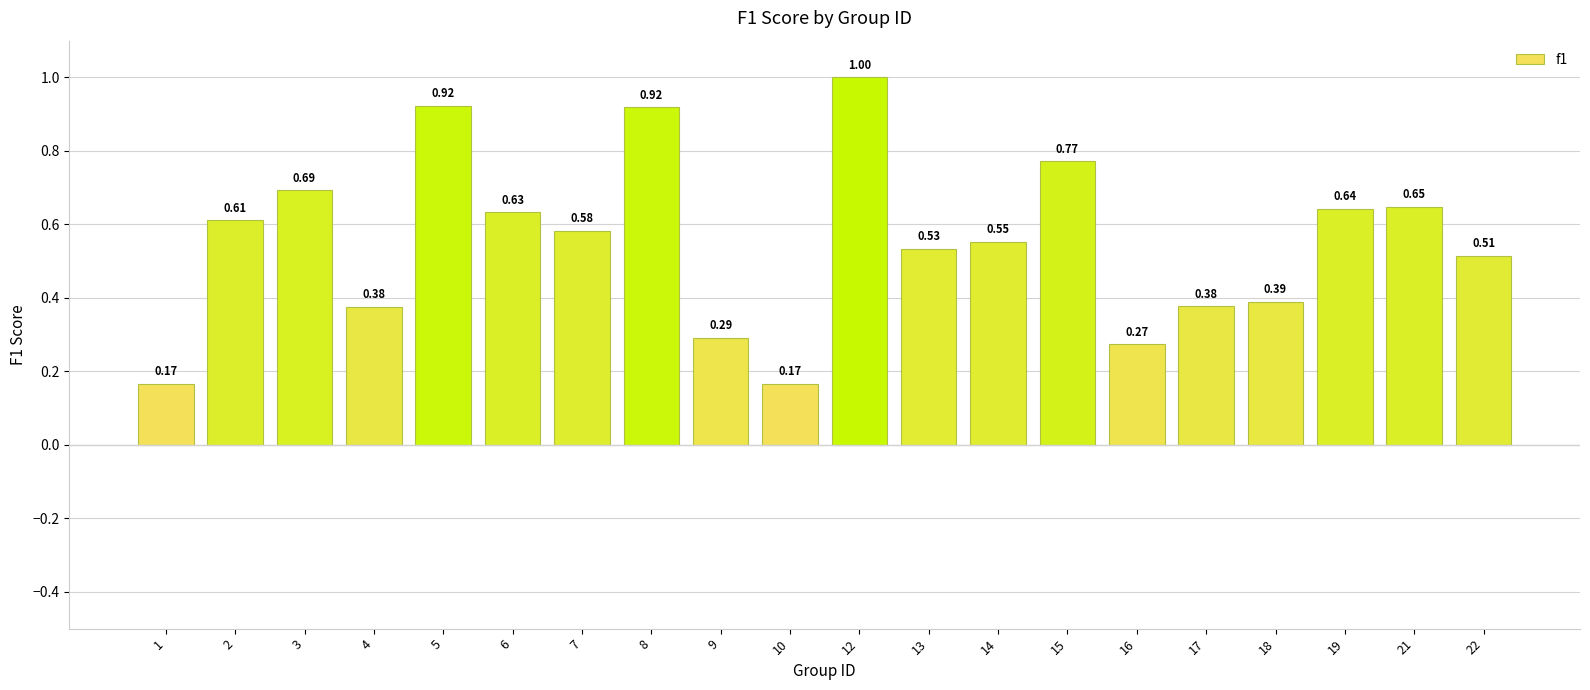

What is the sum of all values?

11.1